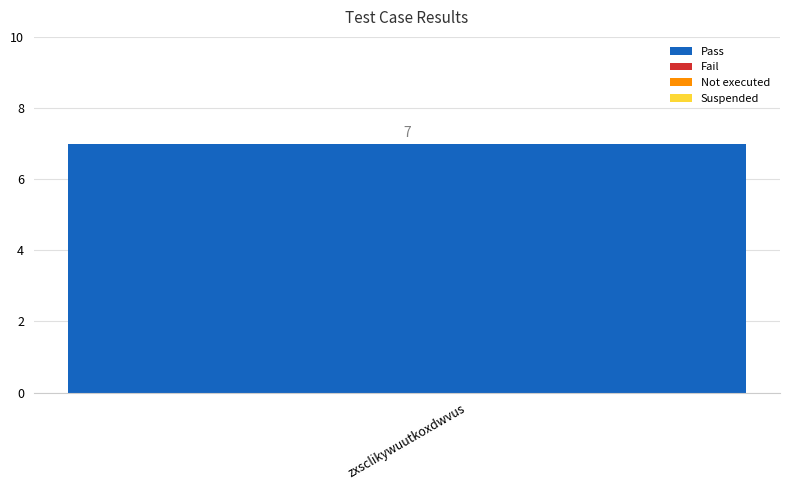

Is it true that Pass equals 2 at Suspended?

False